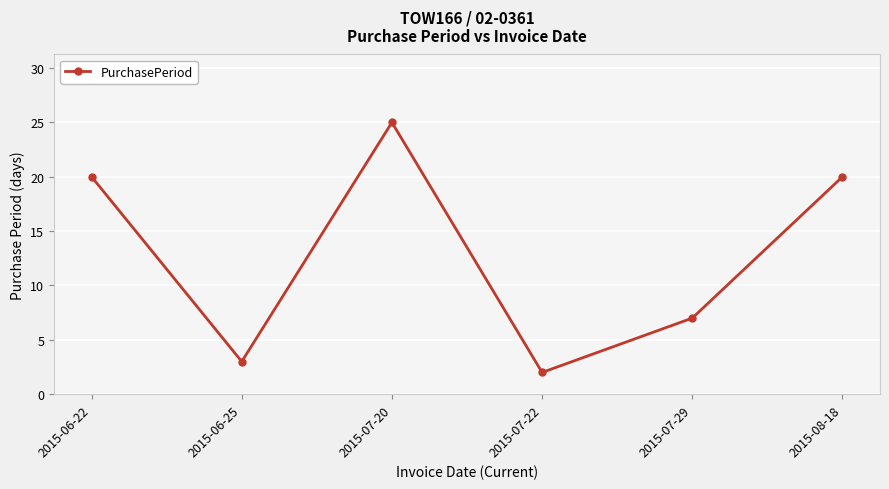

What position from the left is 2015-07-20?

3